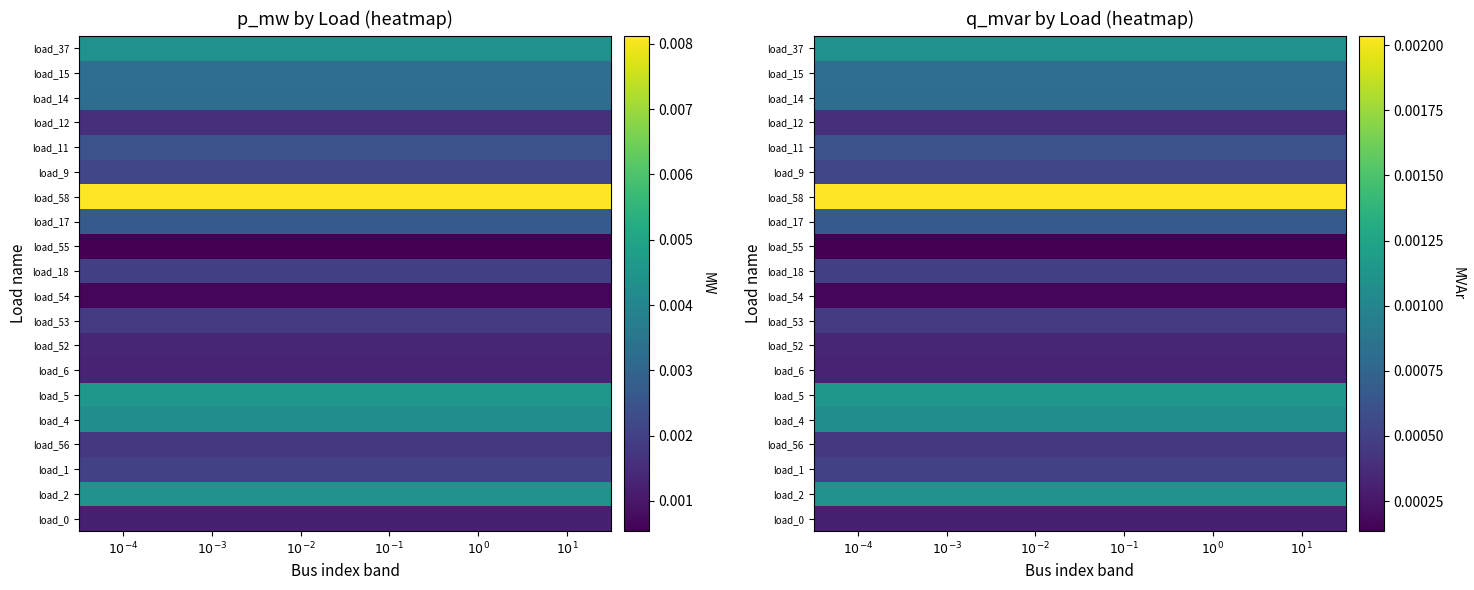

At which label does load_6 reach its peak?

$10^{-4}$